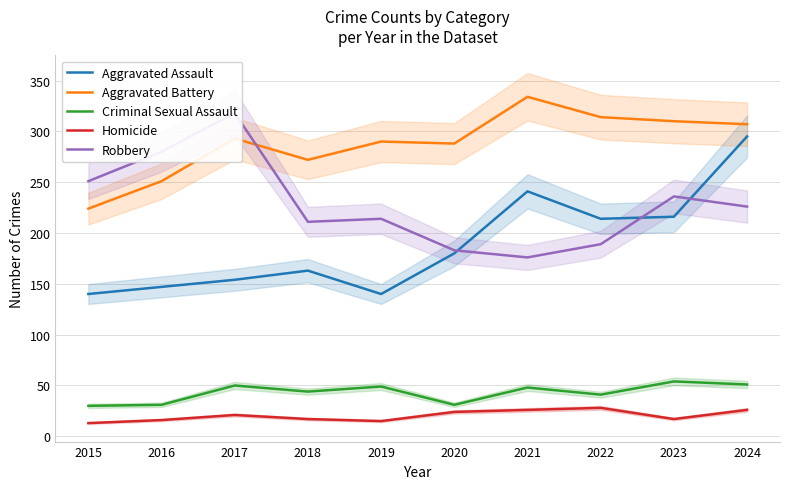

Reading left to right, extract all data points from this chart.

Aggravated Assault: 140	147	154	163	140	180	241	214	216	295
Aggravated Battery: 224	251	293	272	290	288	334	314	310	307
Criminal Sexual Assault: 30	31	50	44	49	31	48	41	54	51
Homicide: 13	16	21	17	15	24	26	28	17	26
Robbery: 251	280	318	211	214	183	176	189	236	226